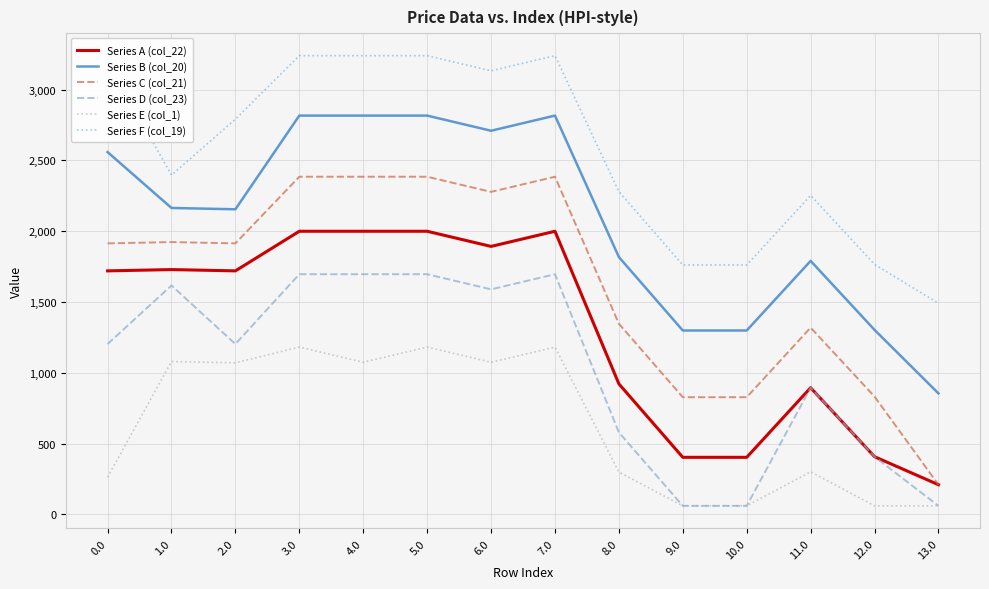

What is the maximum value for Series D (col_23)?

1695.6